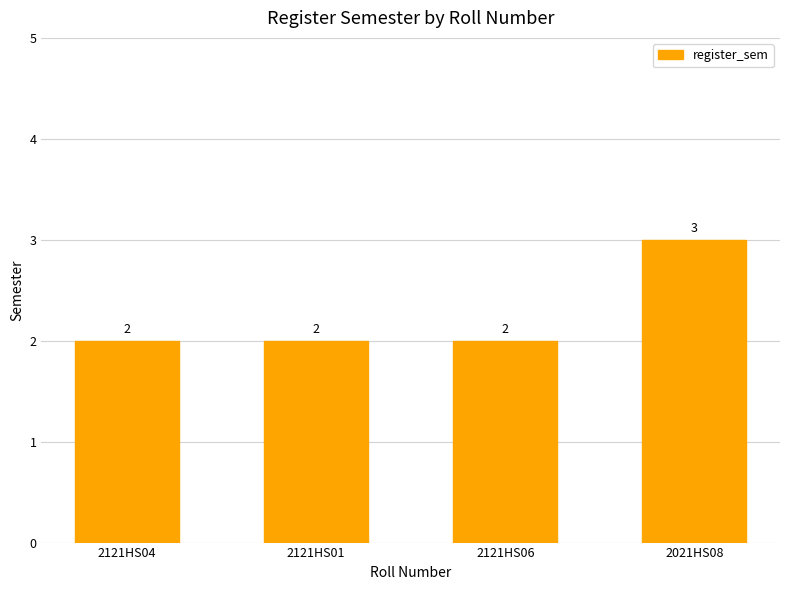

What is the change in value from 2121HS04 to 2021HS08?

+1